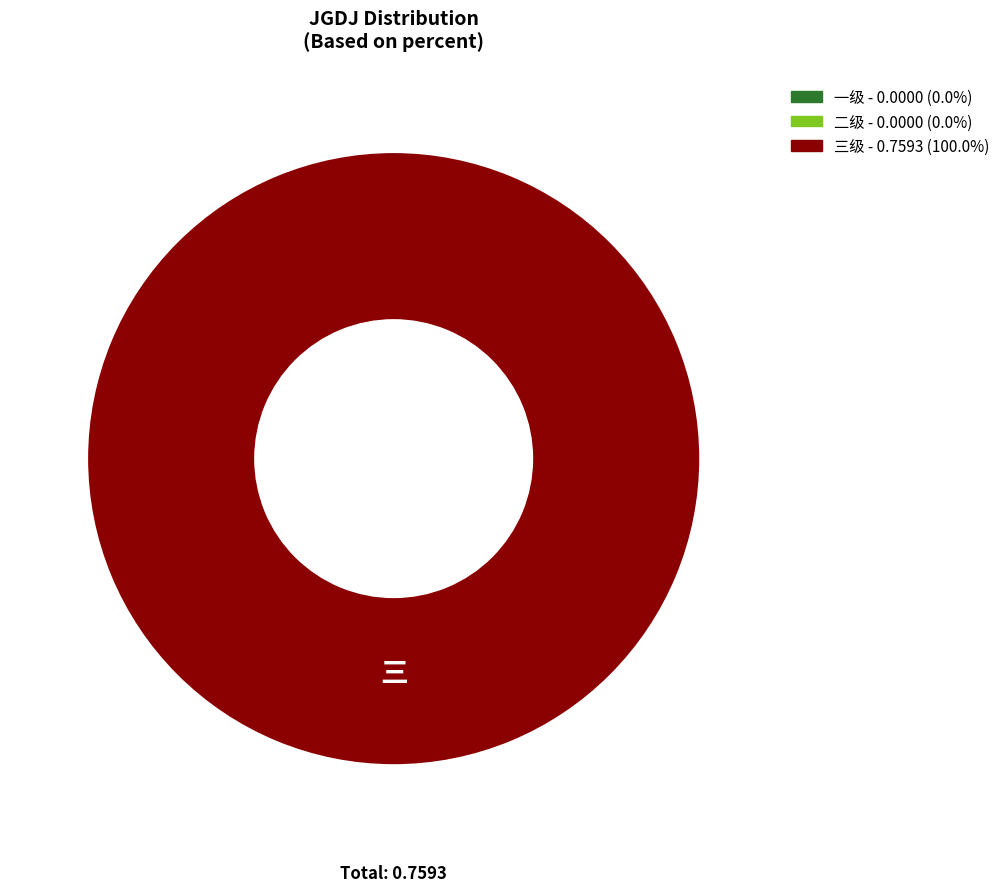

Is there any slice that represents more than half of the pie?

Yes